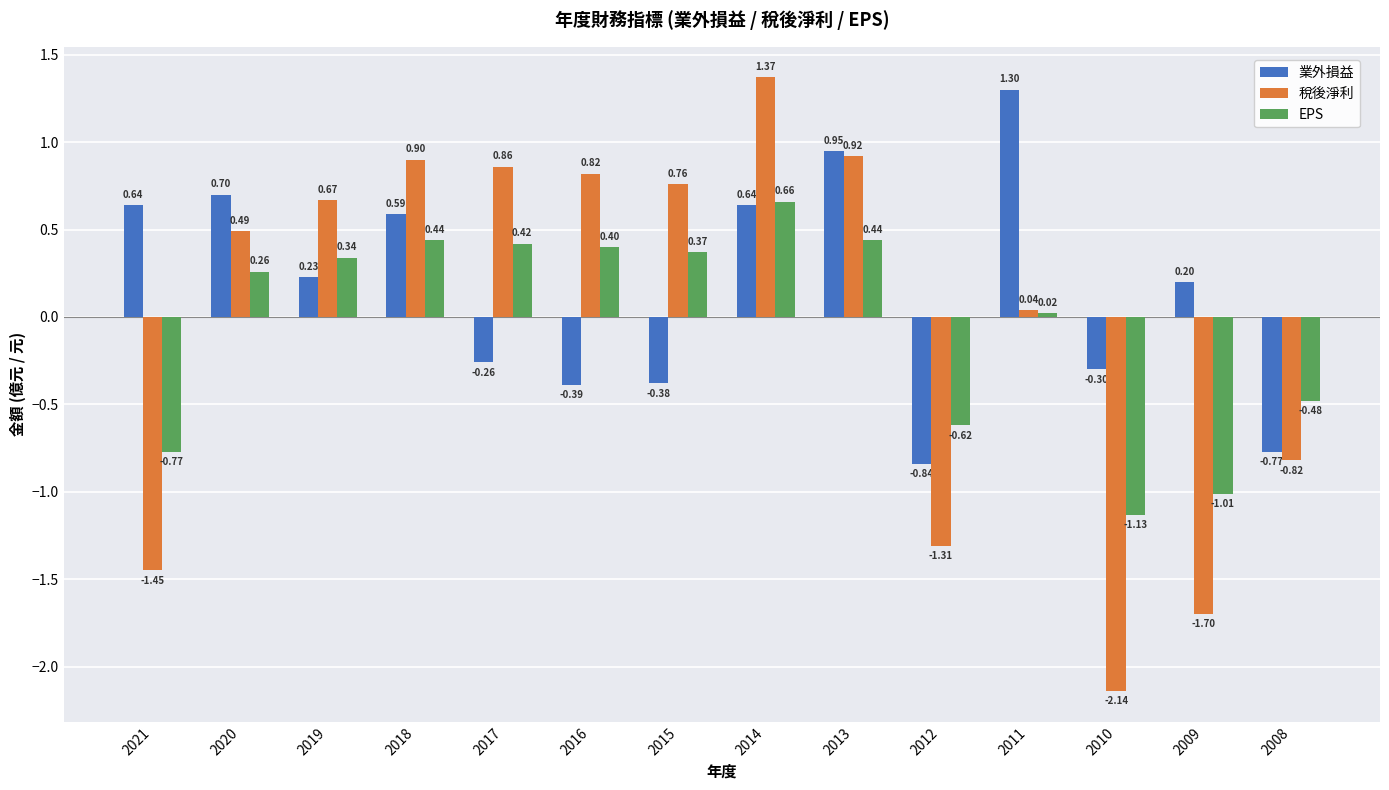

At how many categories does at least one series exceed 0?

11